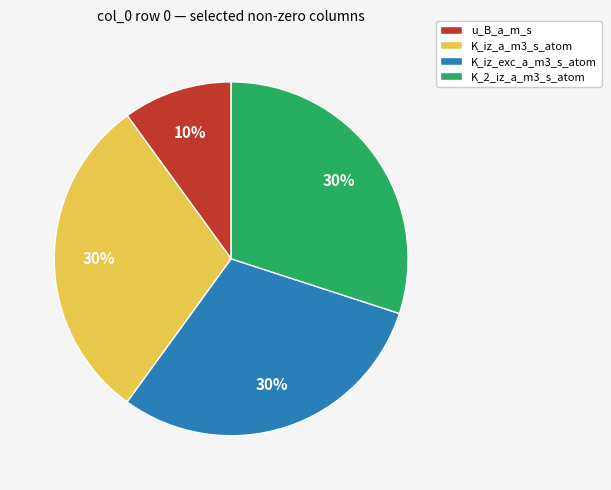

What percentage is the u_B_a_m_s slice, to the nearest percent?

10%